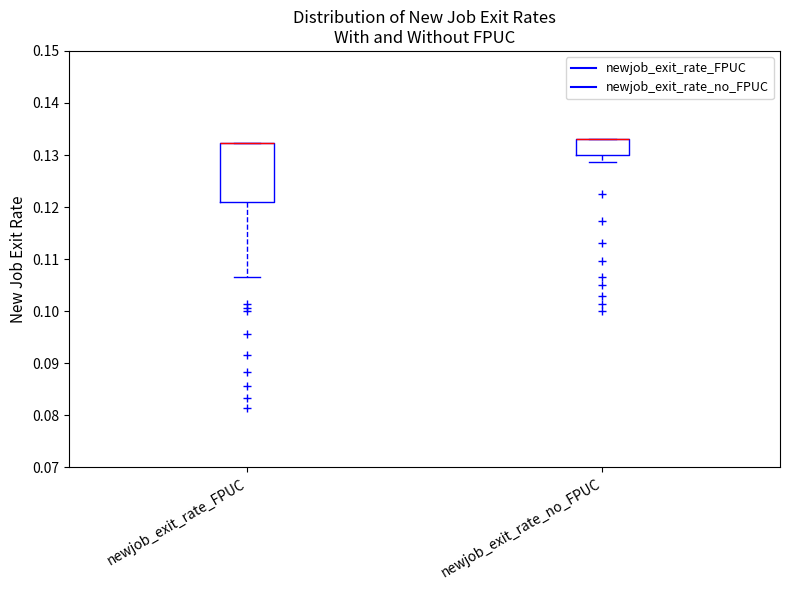

Reading left to right, transcribe this box plot: for each box, give where its median line is, the range the box spans, and where its two whiskers end, as read against the y-axis. The values are not printed on the chart, so give them approximately, as read against the axis.

newjob_exit_rate_FPUC: median 0.132 (drawn on the box's upper edge), box 0.121 to 0.132, whiskers 0.107 to 0.132
newjob_exit_rate_no_FPUC: median 0.133 (drawn on the box's upper edge), box 0.130 to 0.133, whiskers 0.129 to 0.133